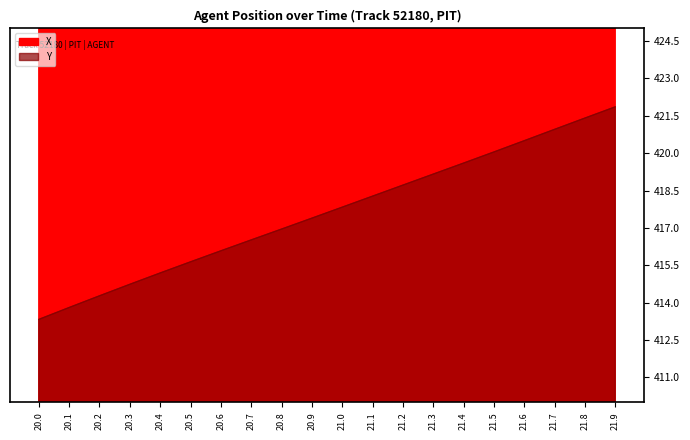

What are all the series names shown in the legend?

X, Y